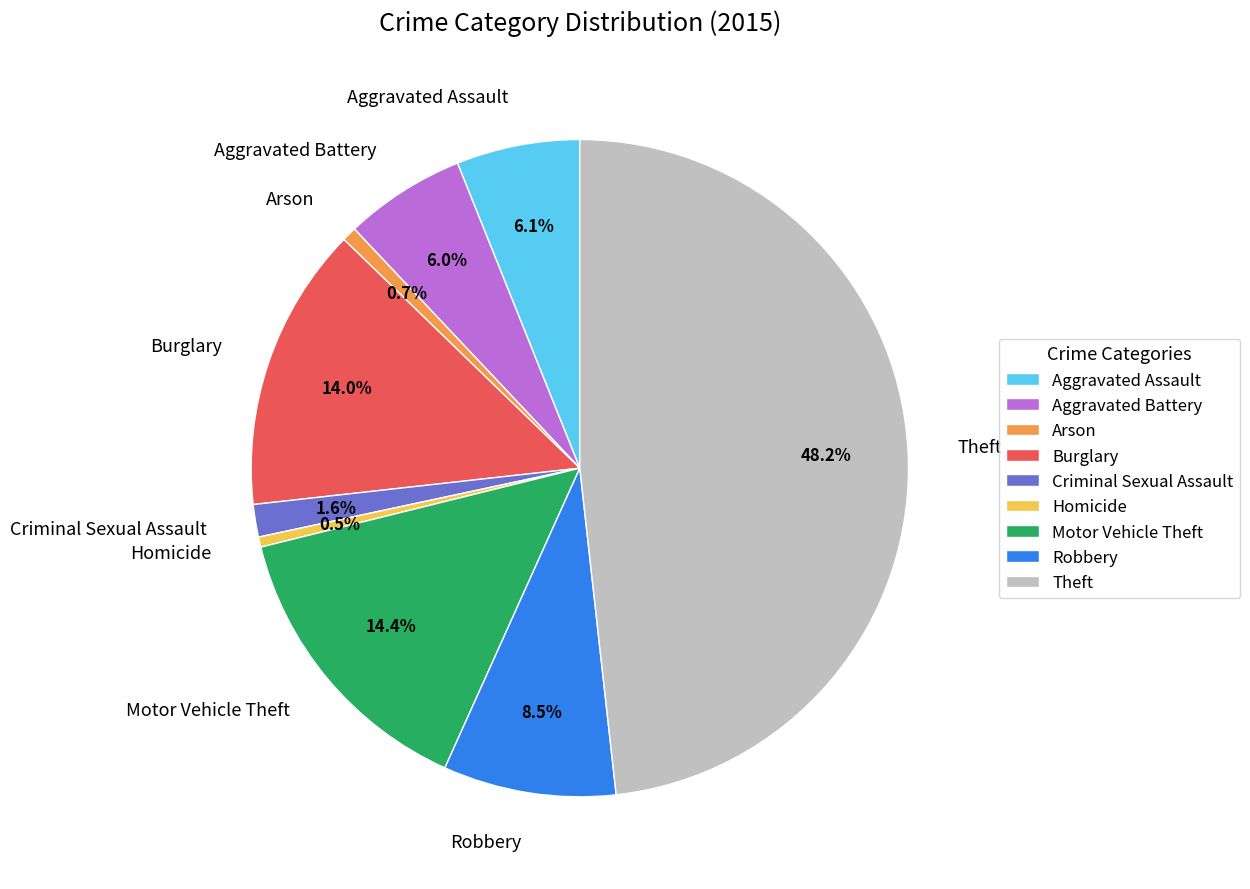

How many segments does this pie chart have?

9